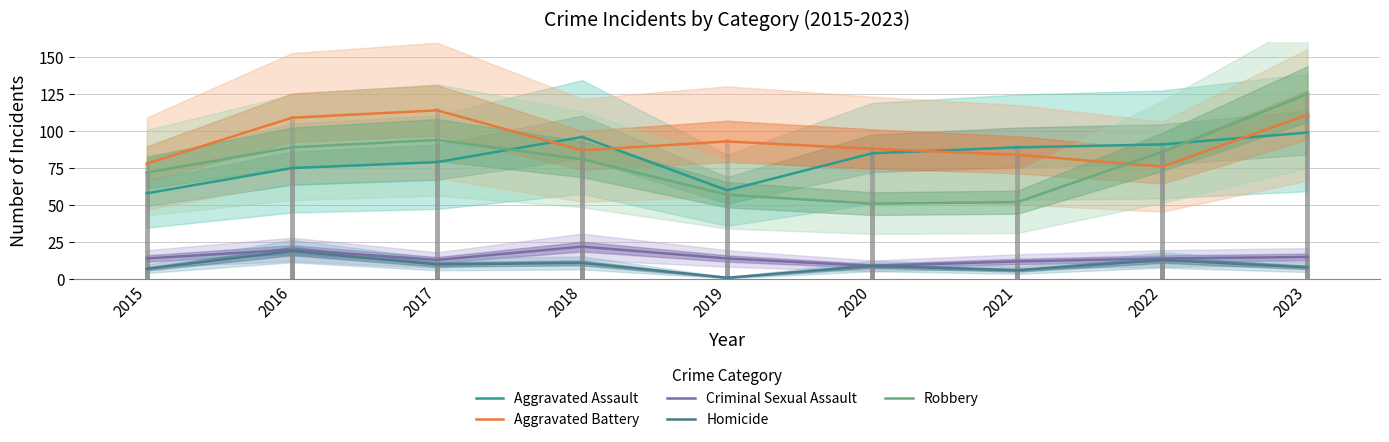

What is the difference between the second highest and second lowest values in the Criminal Sexual Assault series?

8